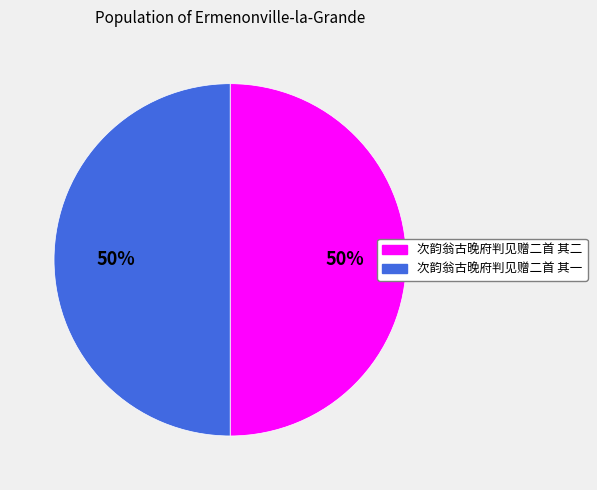

Do 次韵翁古晚府判见赠二首 其一 and 次韵翁古晚府判见赠二首 其二 together represent more than half of the pie?

Yes